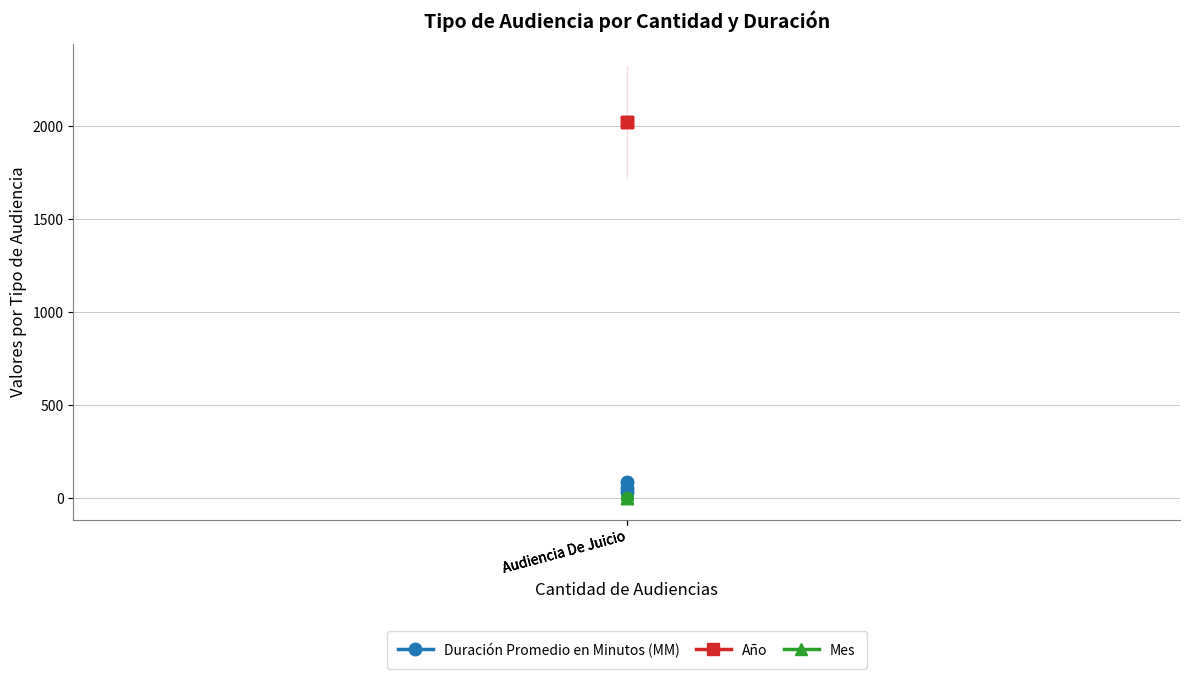

Which series has the largest Y range (max minus min)?

Duración Promedio en Minutos (MM)